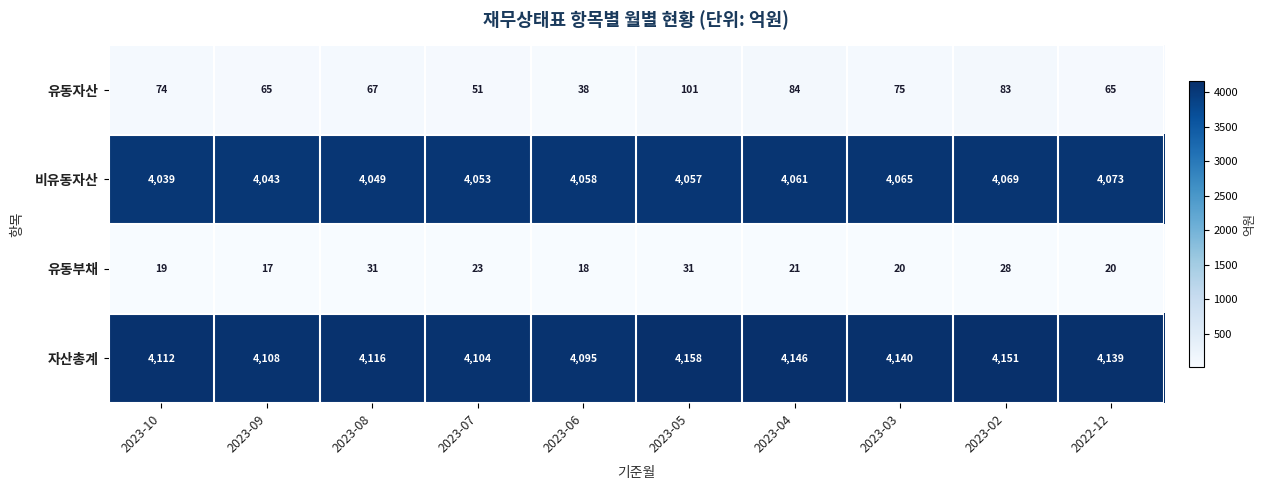

Count the 비유동자산 values in the range 4049 to 4065.

6